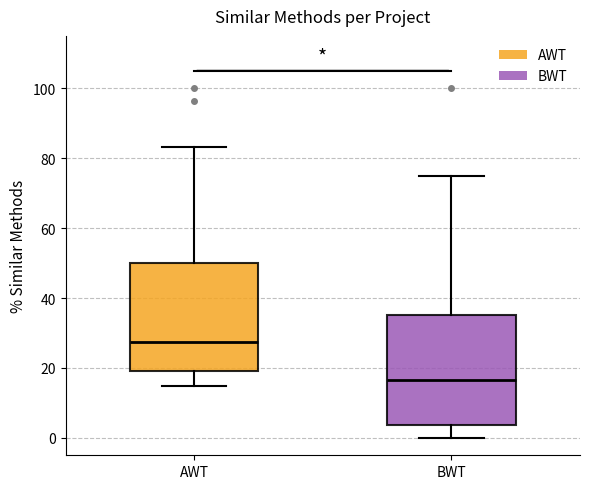

Reading left to right, transcribe this box plot: for each box, give where its median line is, the range the box spans, and where its two whiskers end, as read against the y-axis. The values are not printed on the chart, so give them approximately, as read against the axis.

AWT: median 28, box 20 to 50, whiskers 14 to 84
BWT: median 16, box 4 to 36, whiskers 0 to 76